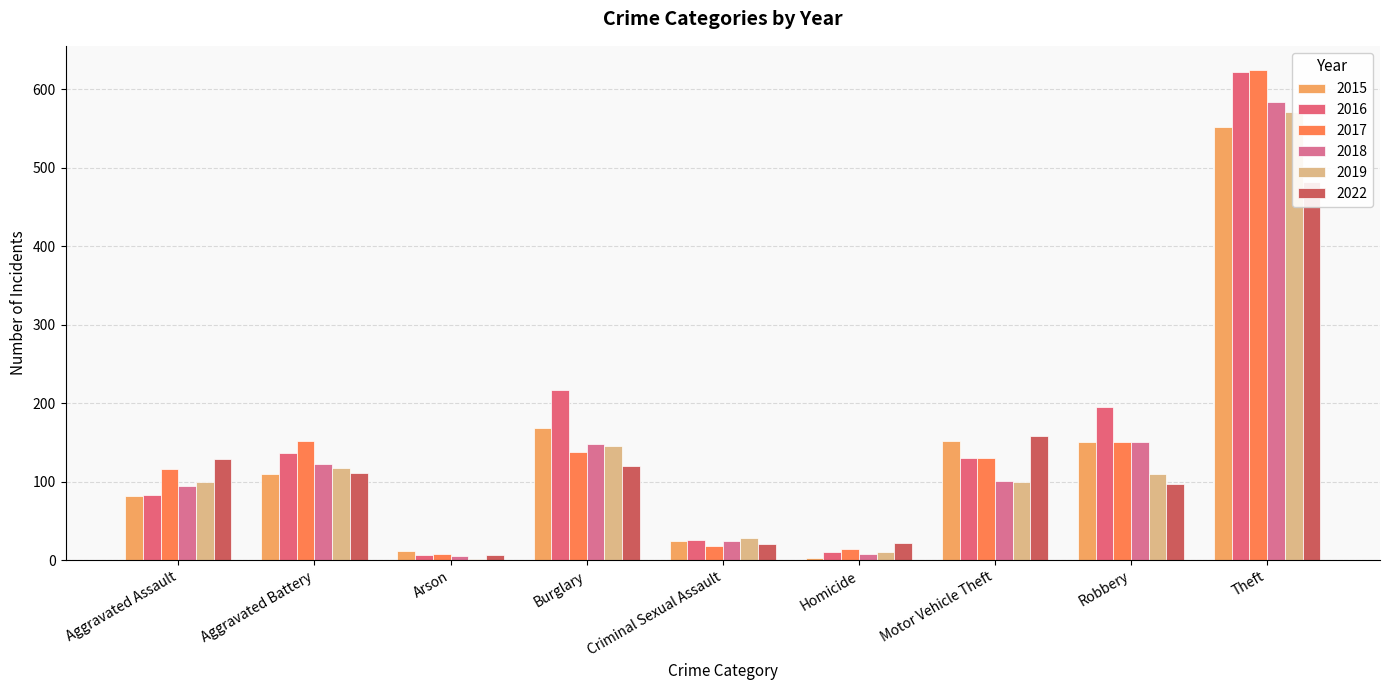

At which category is the sum across all series the highest?

Theft